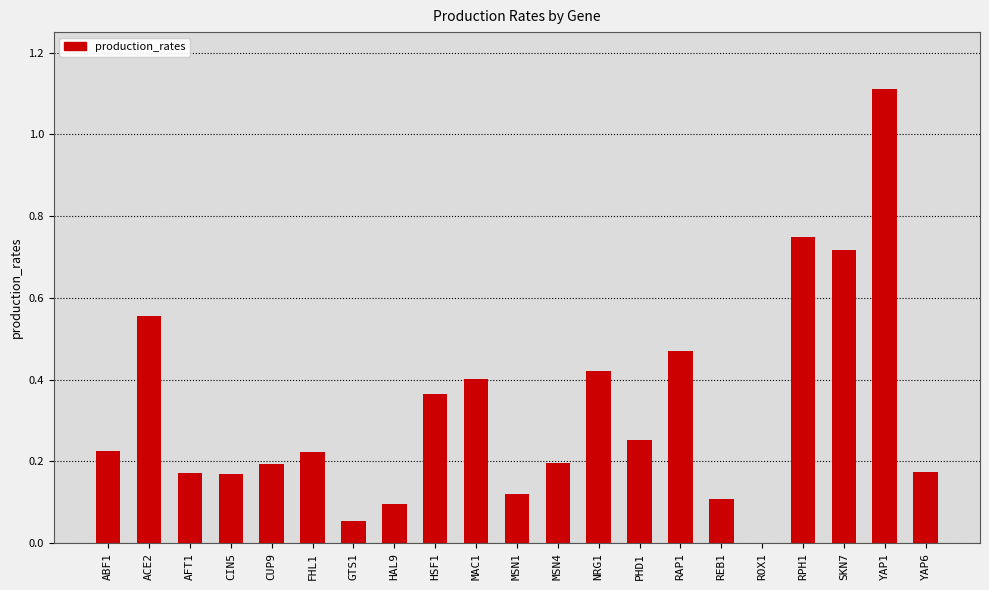

What is the sum of all values?

6.8